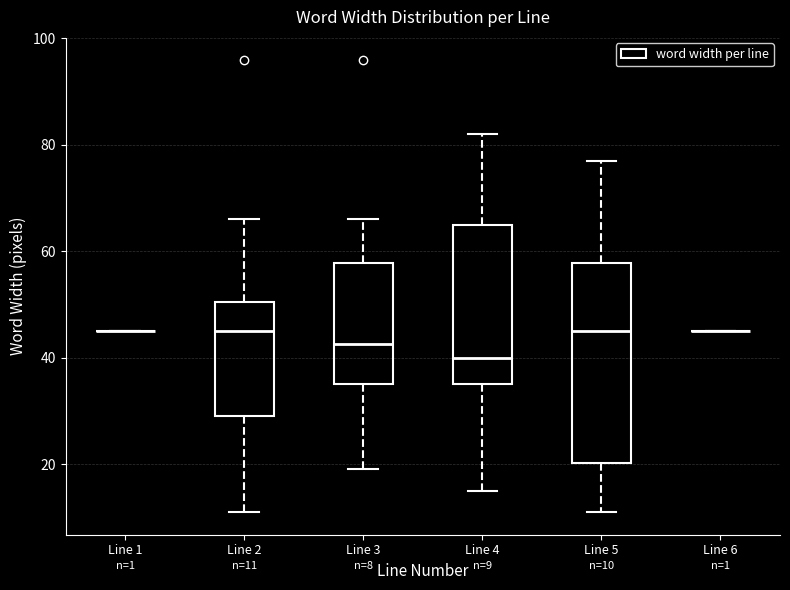

Which box is the tallest, from its lower edge to its upper edge?

Line 5